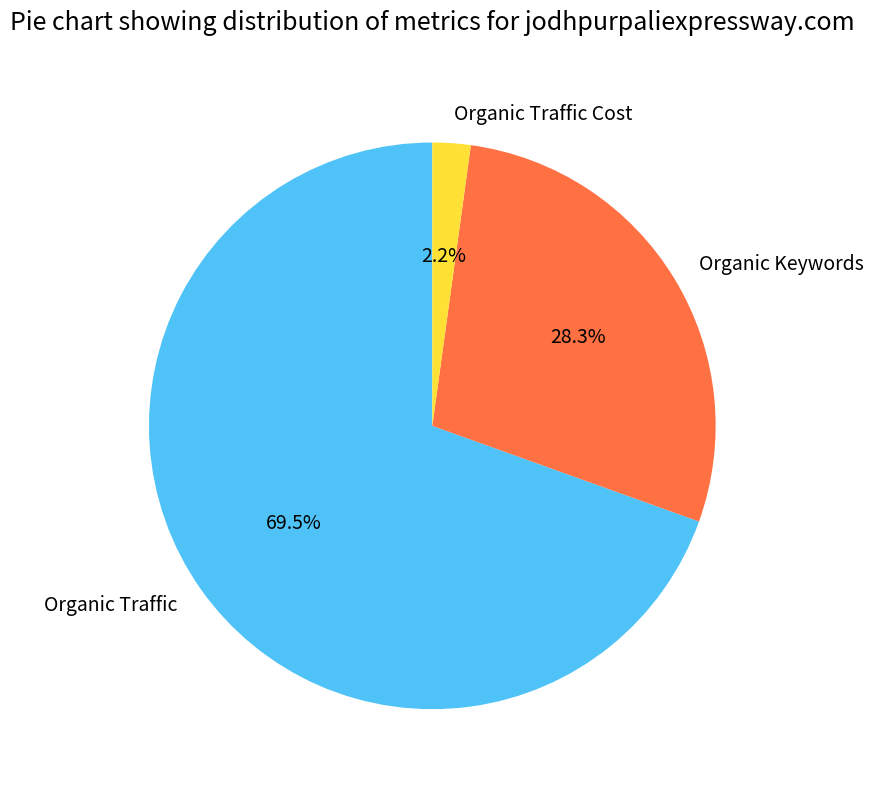

What percentage do Organic Traffic Cost and Organic Traffic together represent?

71.7%